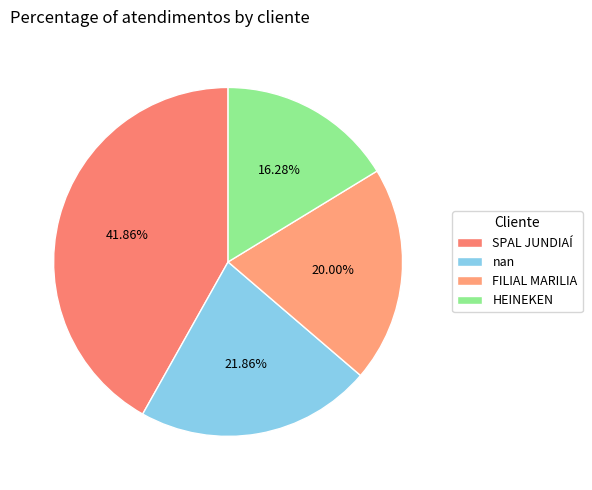

What percentage is the HEINEKEN slice, to the nearest percent?

16%